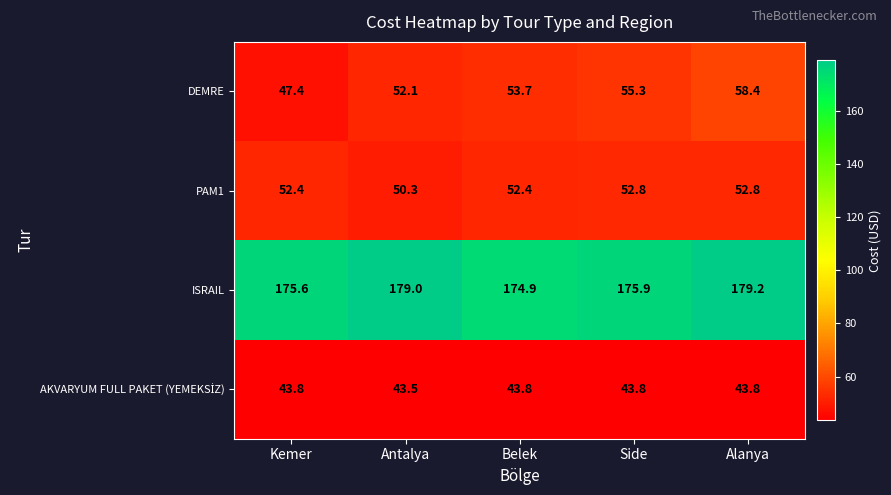

What is the sum of all ISRAIL values?

884.6